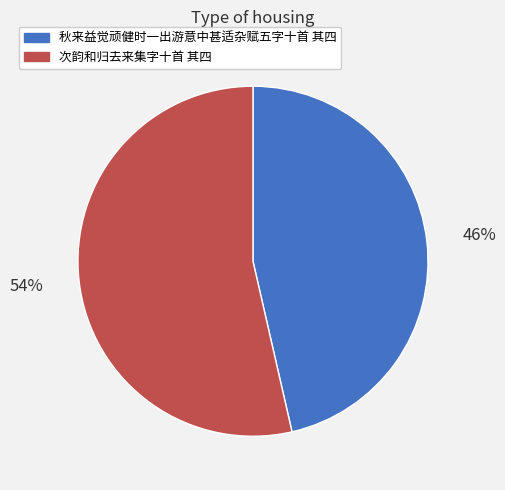

To the nearest percent, what portion does 秋来益觉顽健时一出游意中甚适杂赋五字十首 其四 represent?

46%